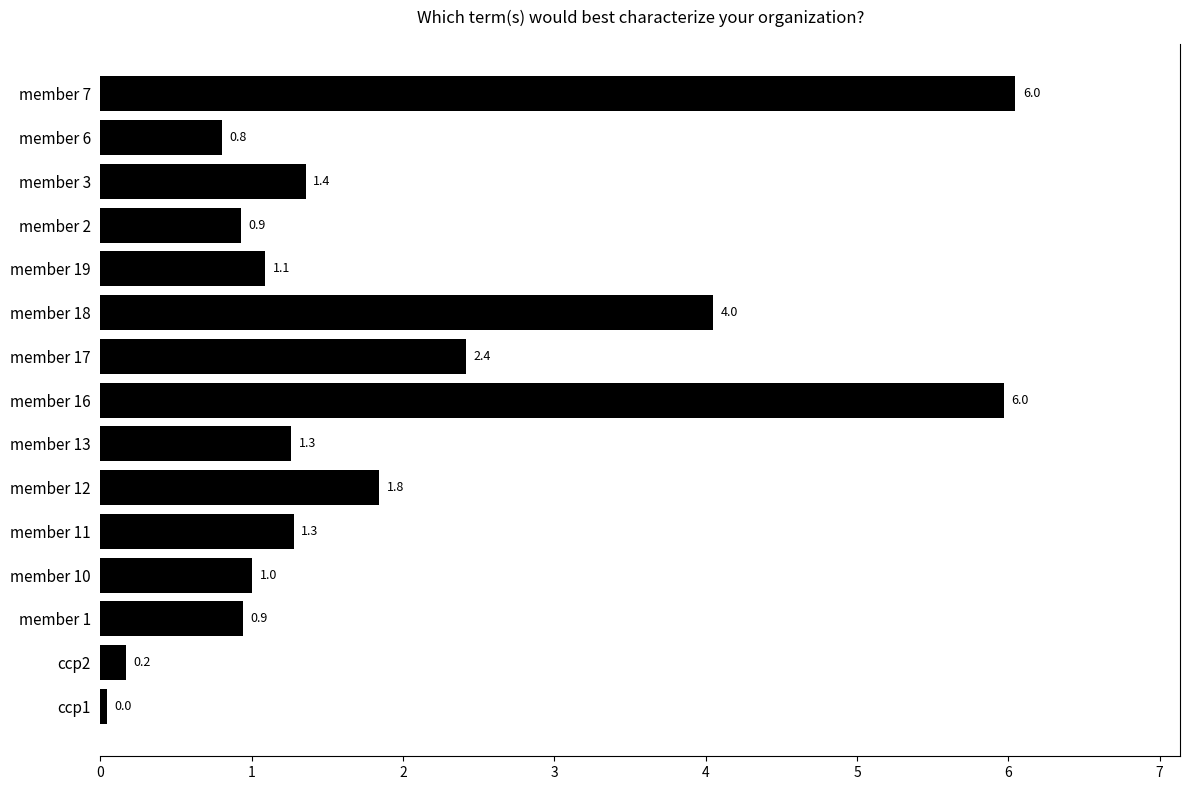

True or false: the data shows 1.3 at member 11.

True